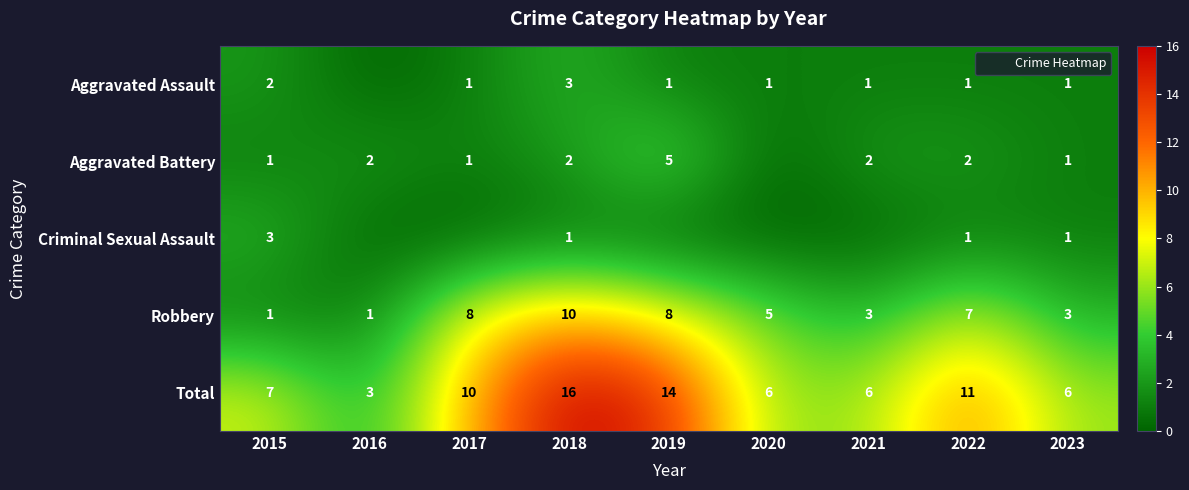

At 2023, list the series in order from largest to smallest.

Total, Robbery, Aggravated Assault, Aggravated Battery, Criminal Sexual Assault